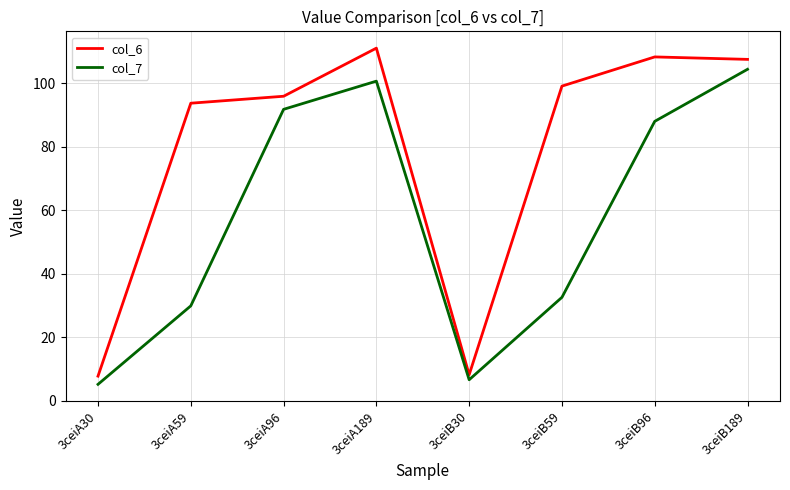

What position from the right is 3ceiA189?

5